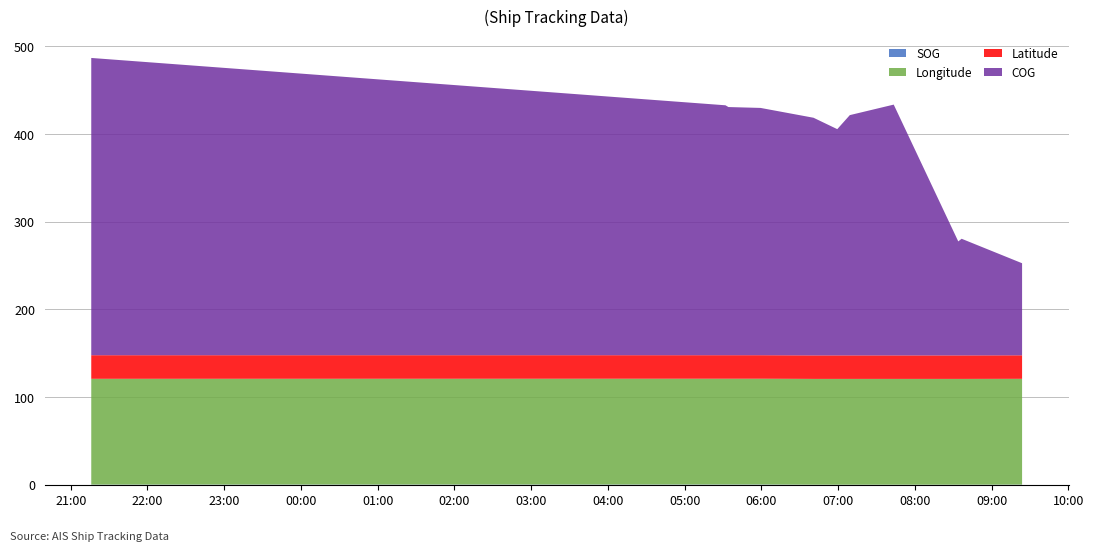

Reading left to right, what are all the values shown in this chart?

SOG: 0.2	0.3	0.3	0.3	0.1	0.1	0.1	0.1	0.1	0.1	0.2
Longitude: 120.7	120.6	120.6	120.6	120.6	120.6	120.6	120.6	120.6	120.6	120.6
Latitude: 26.9	26.8	26.8	26.8	26.8	26.8	26.8	26.8	26.8	26.8	26.8
COG: 339.0	285.0	283.0	282.0	271.0	258.0	274.0	286.0	130.0	133.0	105.0